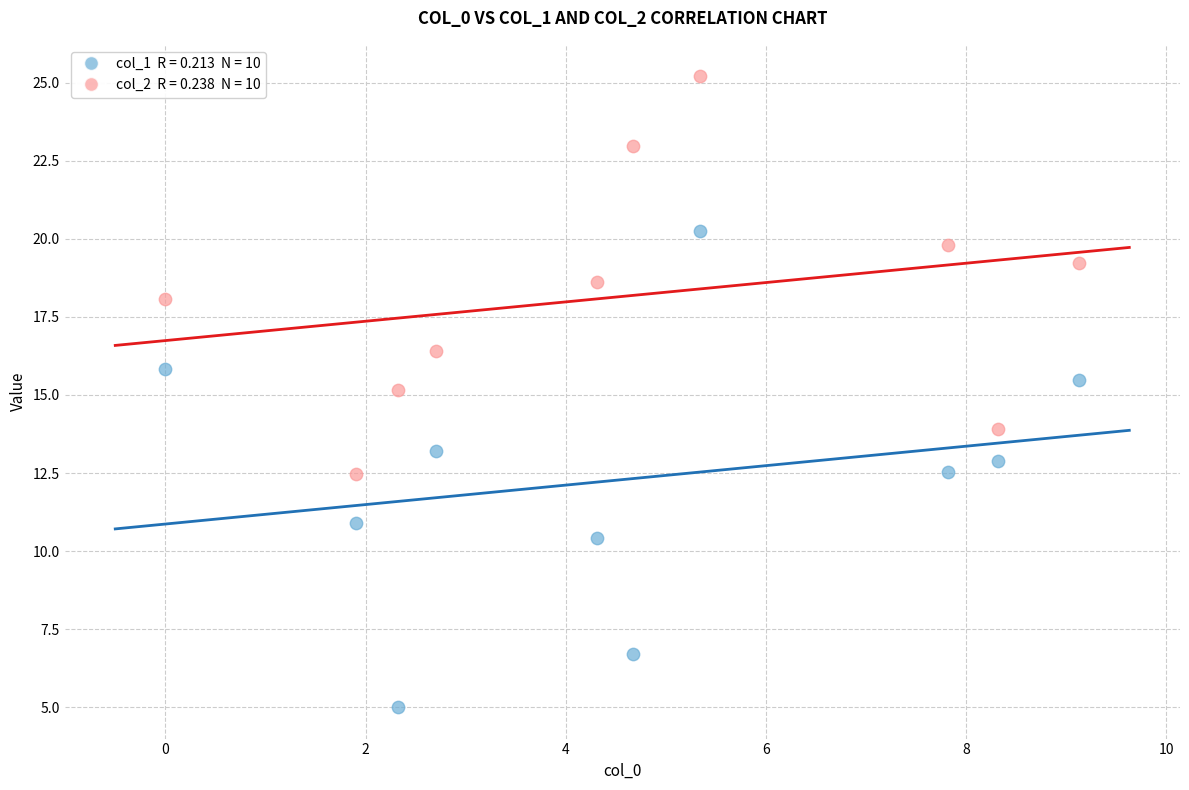

Across all data points, what is the range of Y values (max minus min)?

20.2